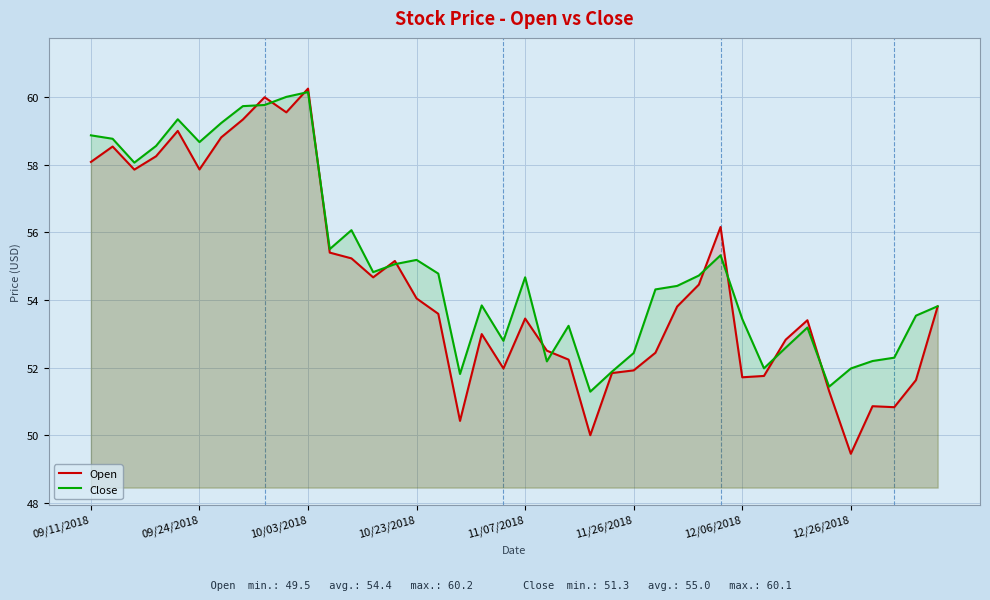

At how many categories does at least one series exceed 52?

34